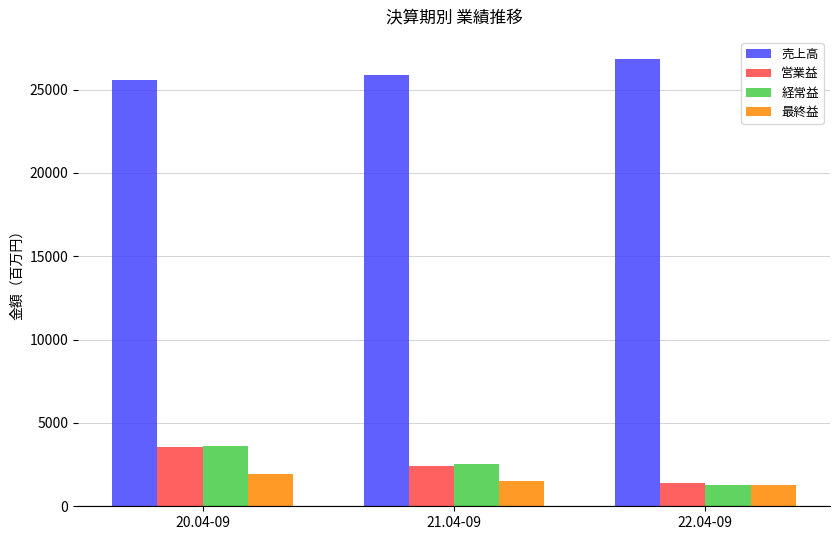

What is the minimum value for 営業益?

1385